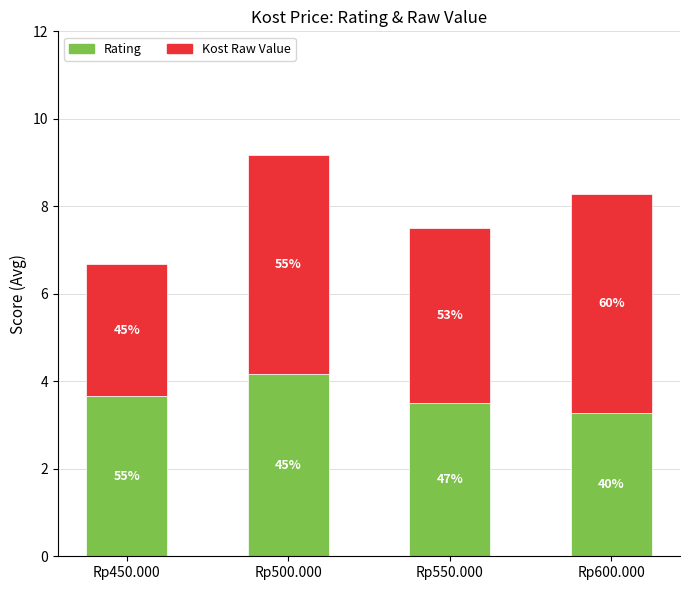

What are all the series names shown in the legend?

Rating, Kost Raw Value